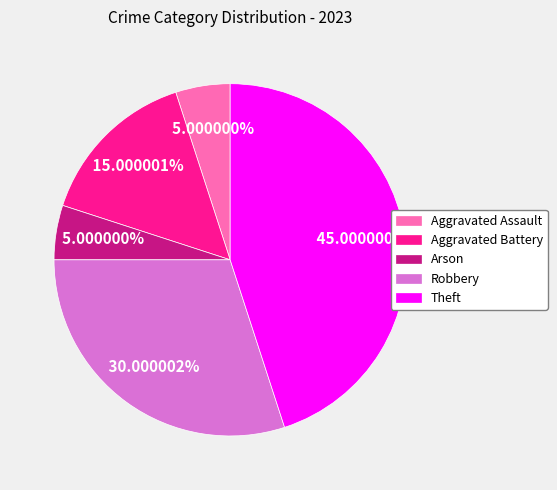

Approximately how many times larger is the value at Arson compared to Aggravated Battery?

0.3